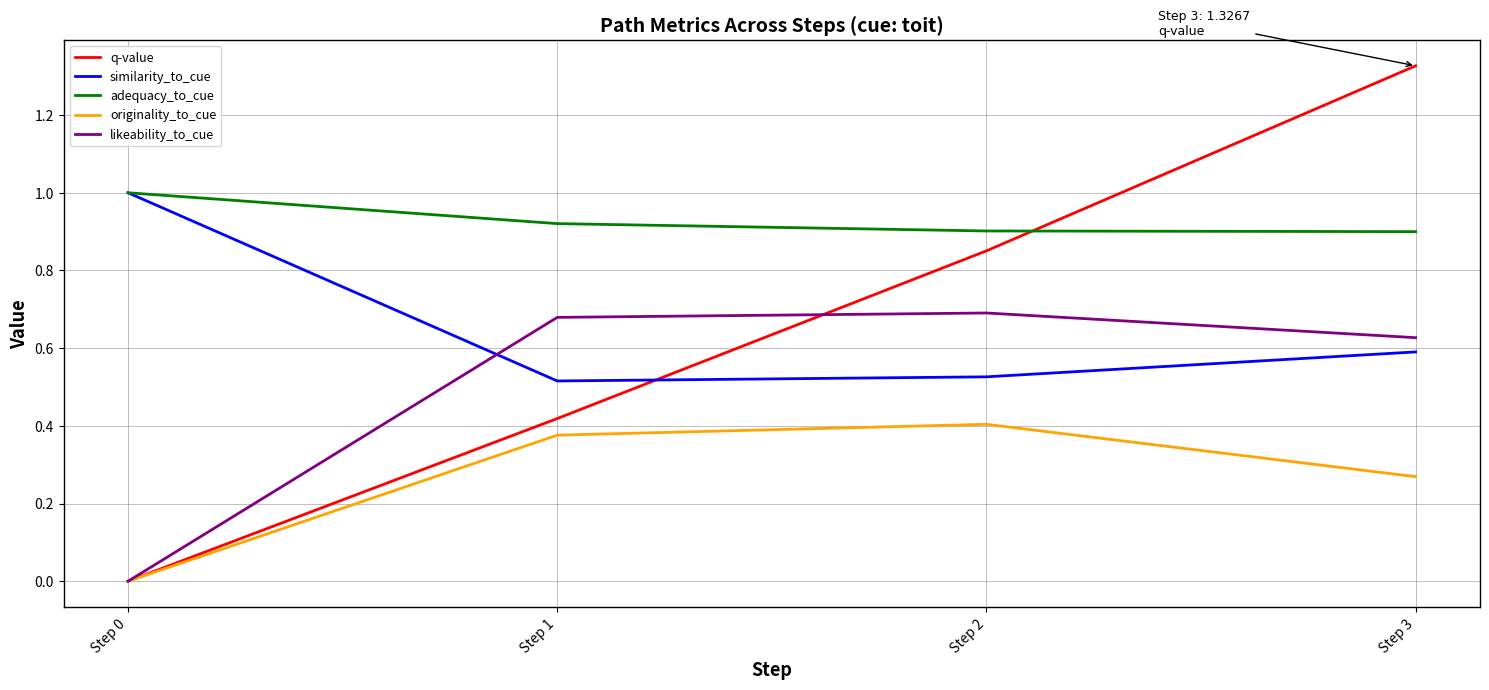

True or false: likeability_to_cue and q-value cross at least once.

True